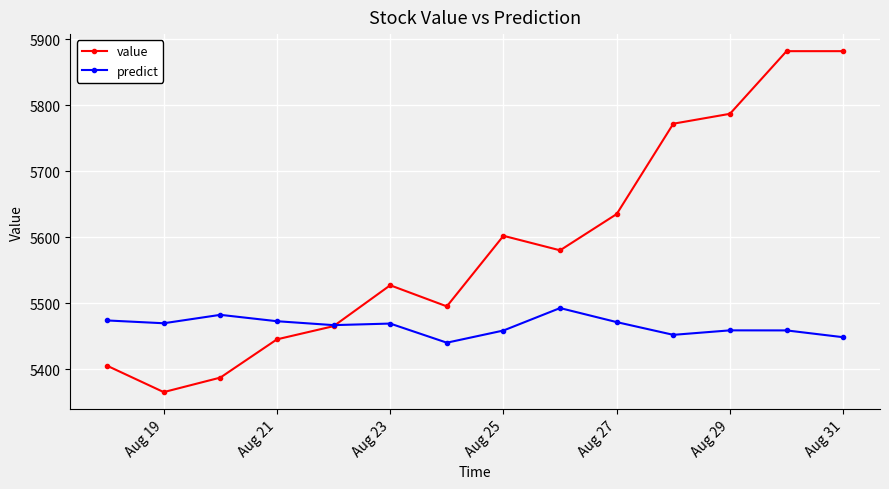

Rank the series by their average value, from lowest to highest.

predict, value